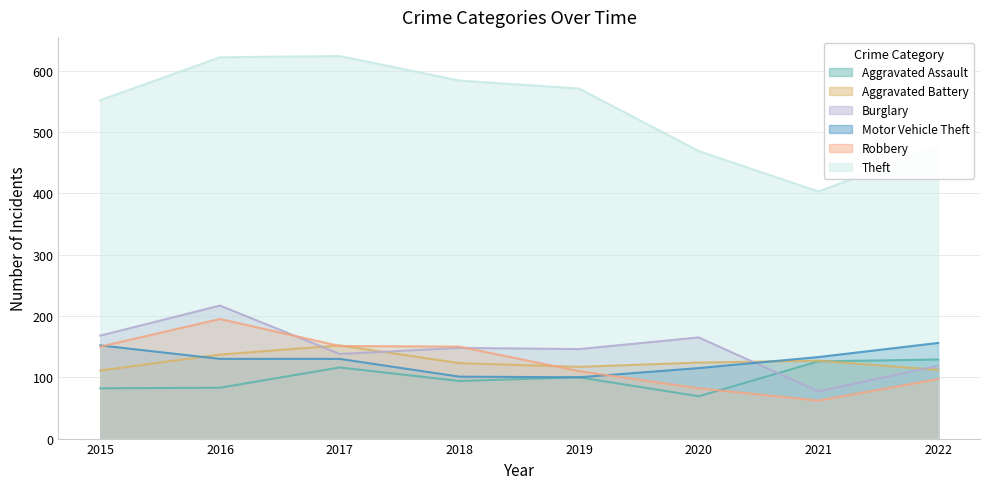

Read the Theft value at 2015, to the nearest 10.

550